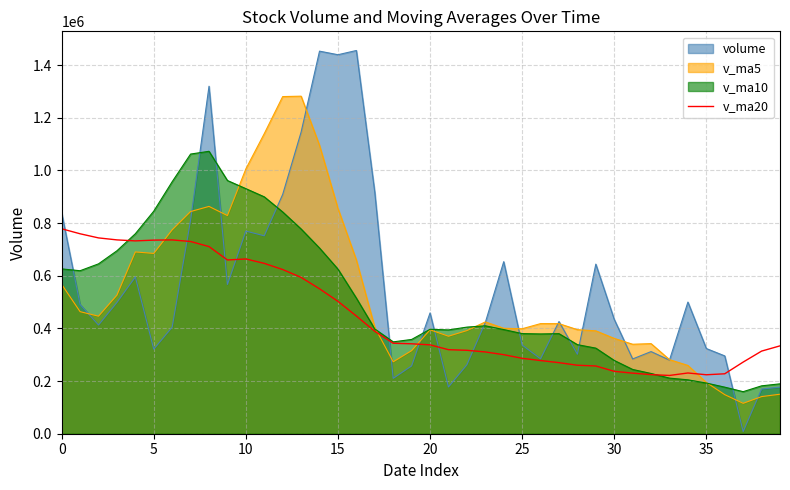

Which series has the largest range (max minus min)?

volume